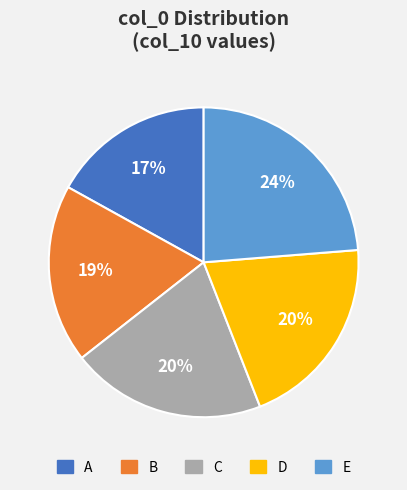

What is the largest slice in the pie chart?

E